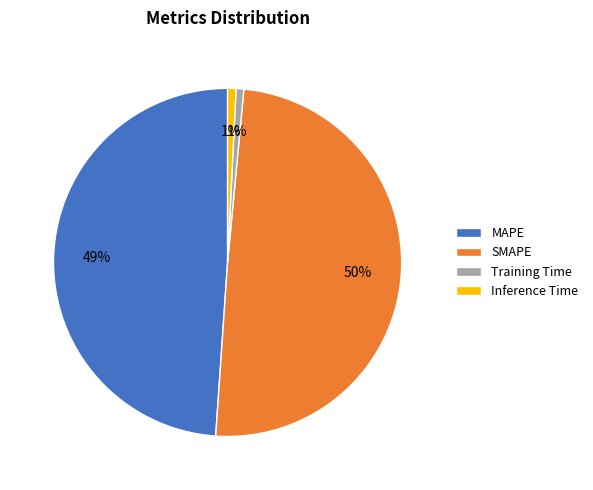

The Inference Time slice represents 1% of the pie. True or false?

True